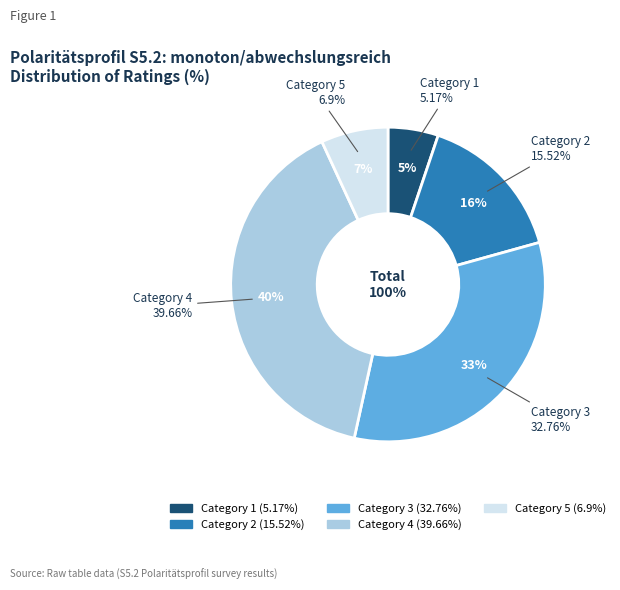

How many slices are in this pie chart?

5